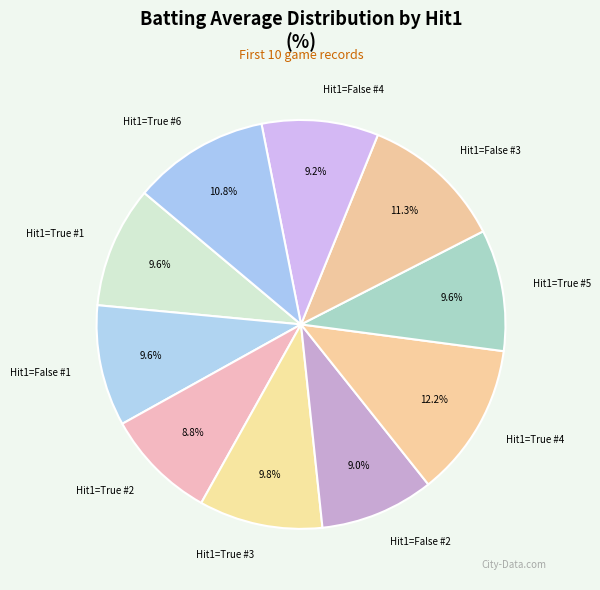

What is the total percentage of Hit1=False #1 and Hit1=True #6?

20.4%